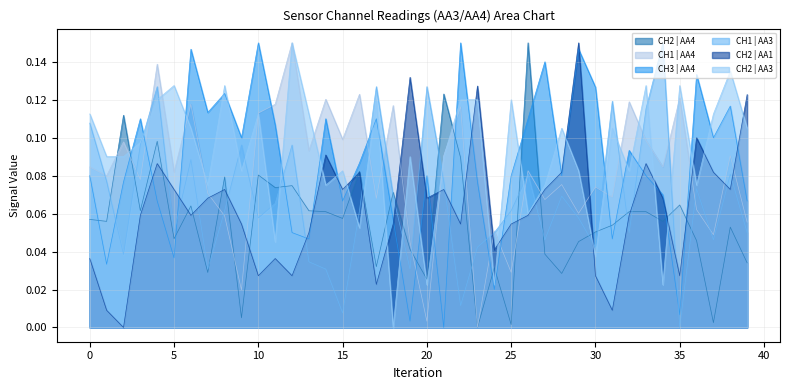

What are all the series names shown in the legend?

CH2 | AA4, CH1 | AA4, CH3 | AA4, CH1 | AA3, CH2 | AA1, CH2 | AA3